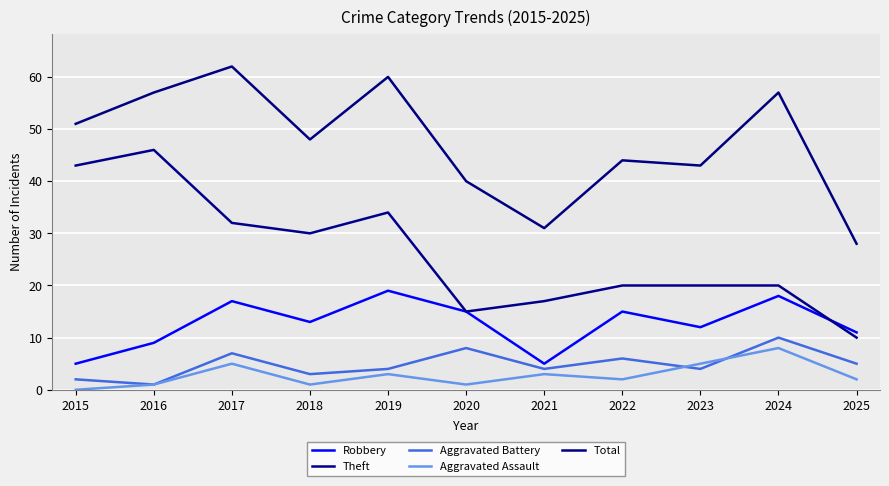

Does the chart have visible grid lines?

Yes